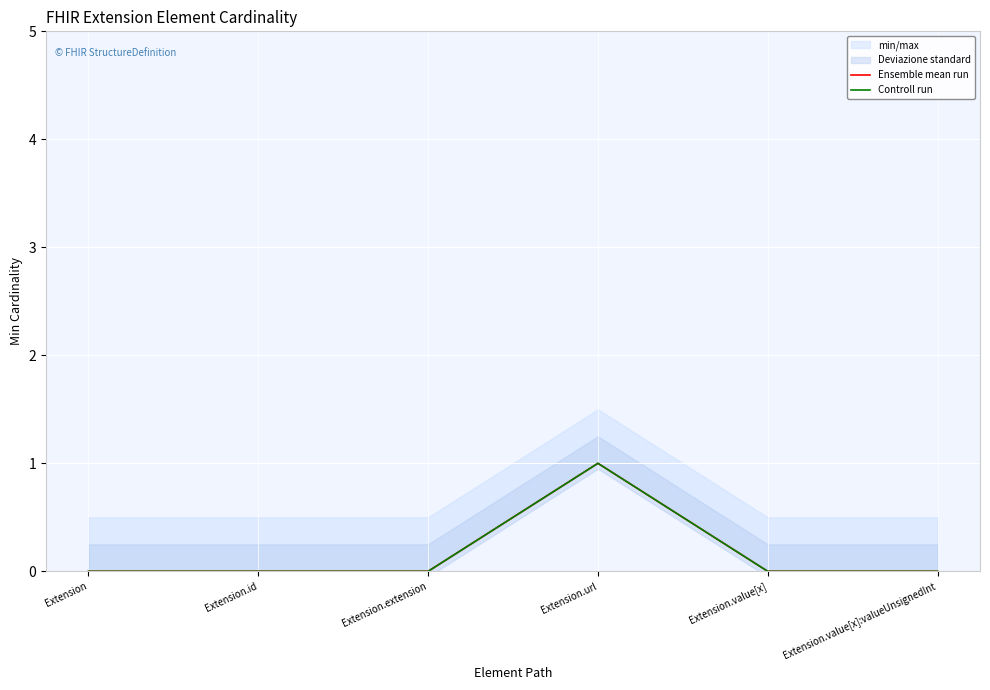

Between Extension.value[x] and Extension.value[x]:valueUnsignedInt, which series saw the biggest shift?

Ensemble mean run